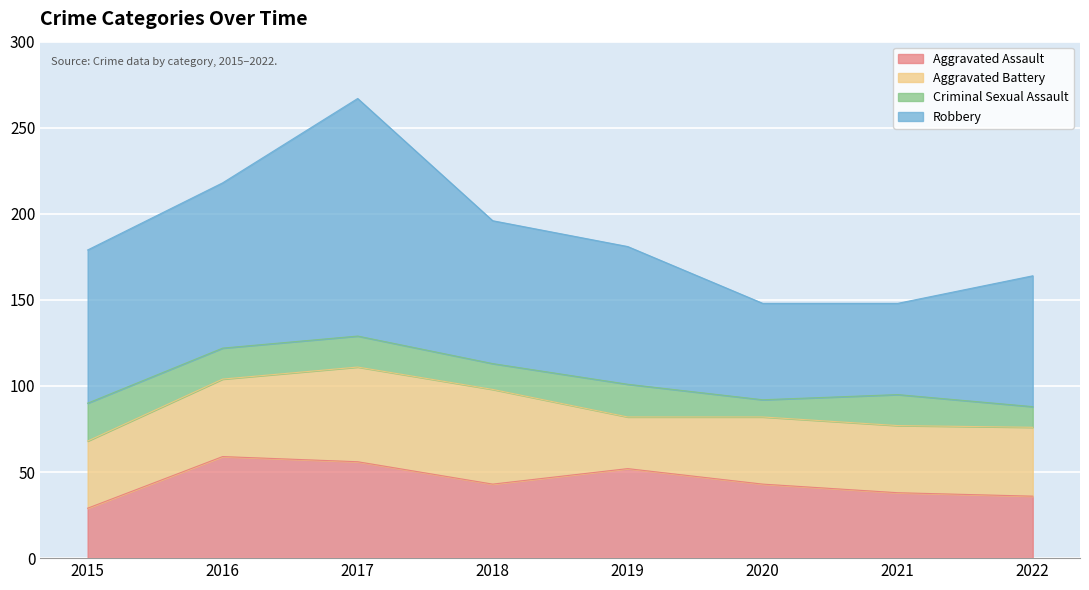

How many distinct data groups are displayed?

4